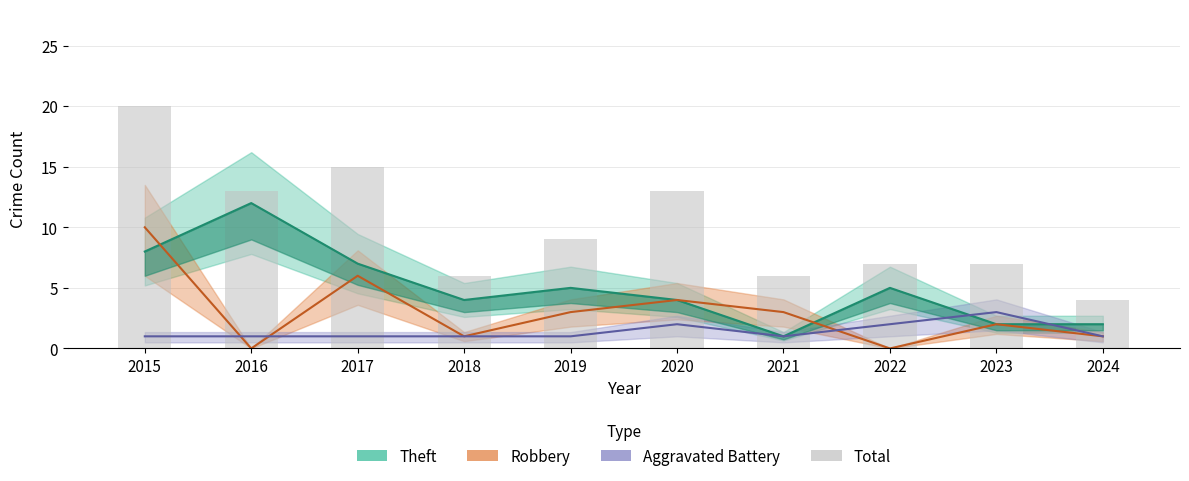

Which has a higher value, 2016 or 2020?

2016